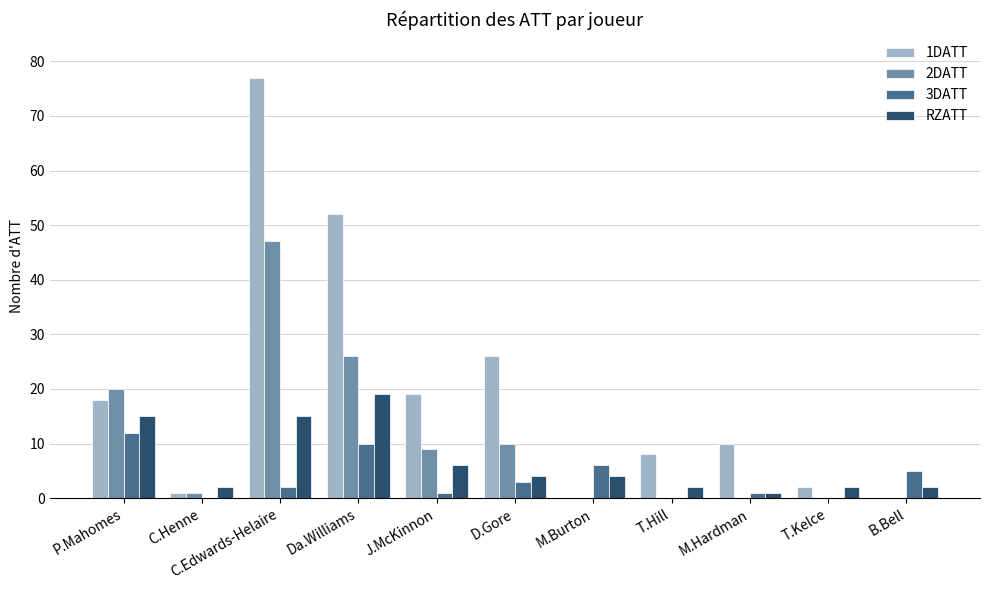

What is the maximum value shown in the chart?

77